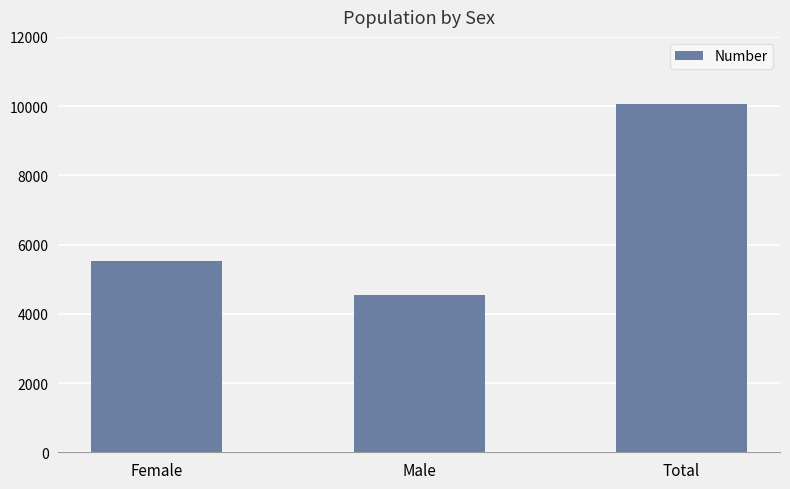

Count the number of data series in this chart.

1